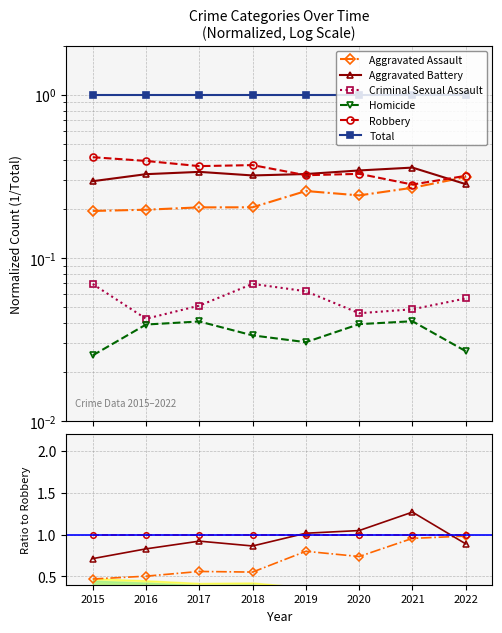

What are all the series names shown in the legend?

Aggravated Assault, Aggravated Battery, Criminal Sexual Assault, Homicide, Robbery, Total